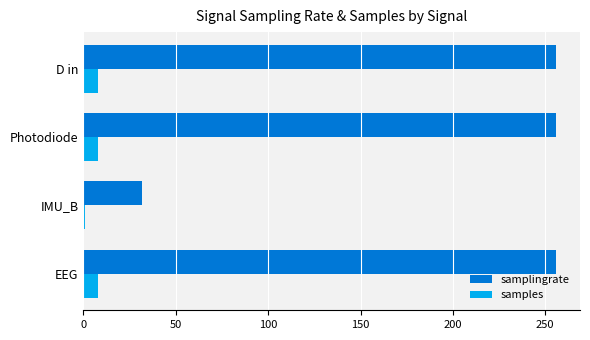

List the series in order of their overall mean, lowest first.

samples, samplingrate